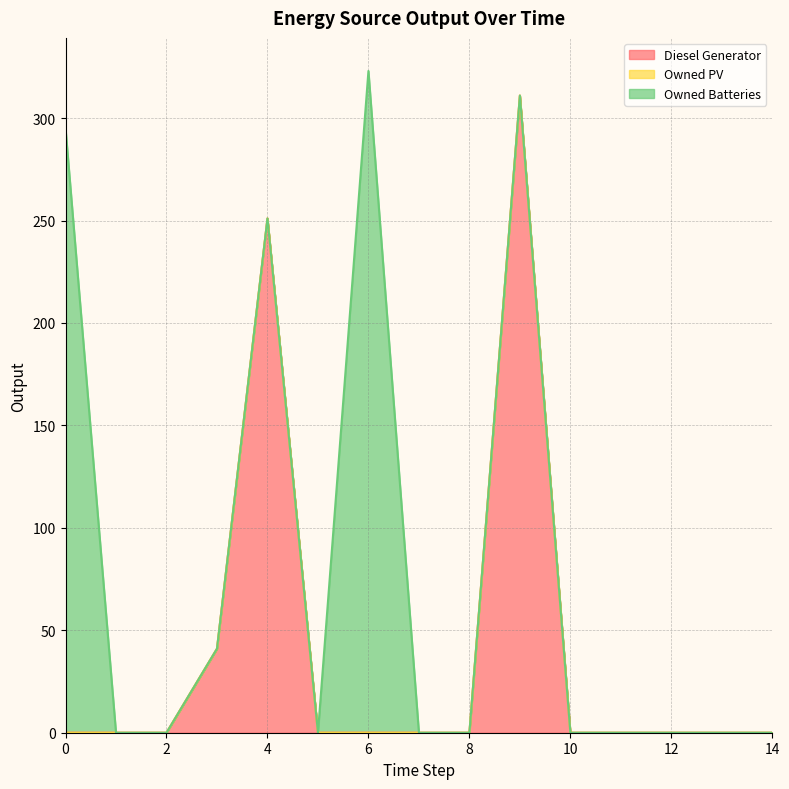

What is the sum of all Owned Batteries values?

618